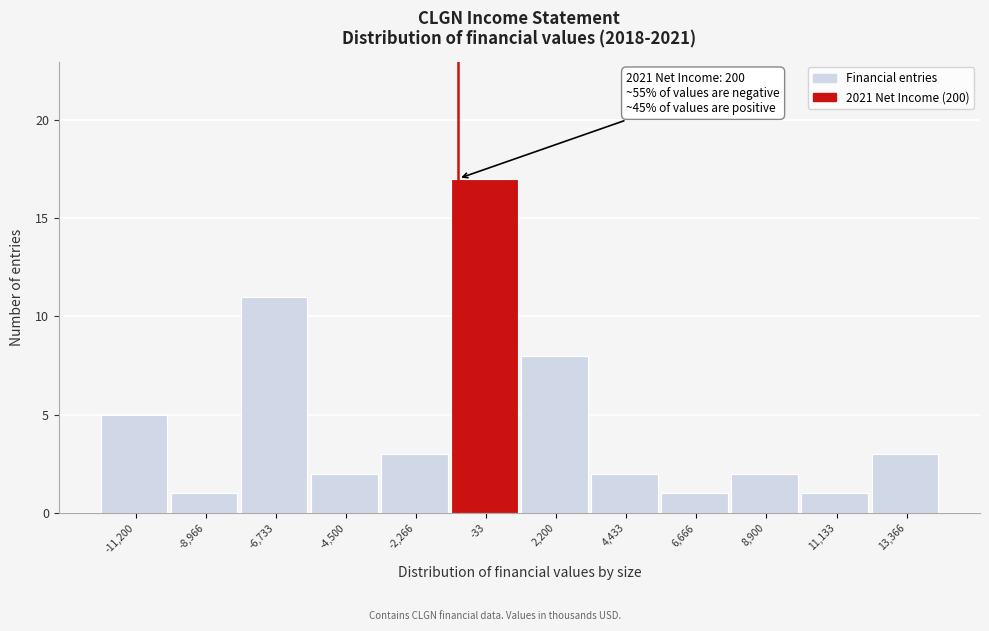

Reading left to right, extract all data points from this chart.

-11,200=5	-8,966=1	-6,733=11	-4,500=2	-2,266=3	-33=17	2,200=8	4,433=2	6,666=1	8,900=2	11,133=1	13,366=3